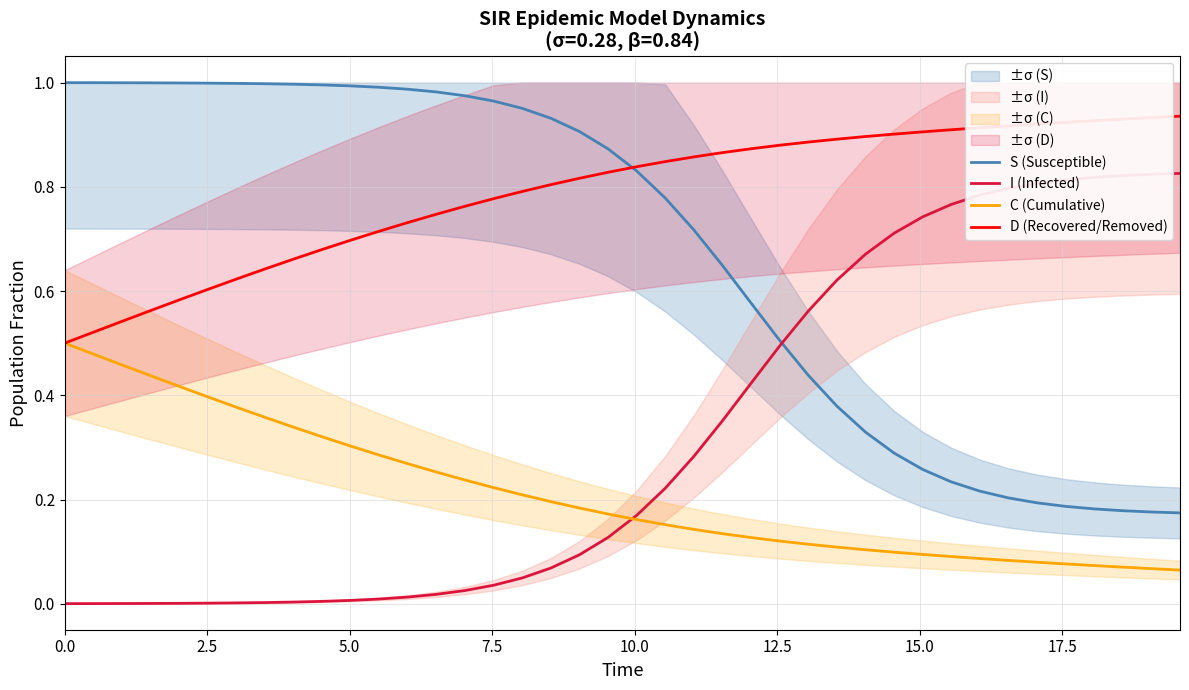

Which series has the largest range (max minus min)?

S (Susceptible)